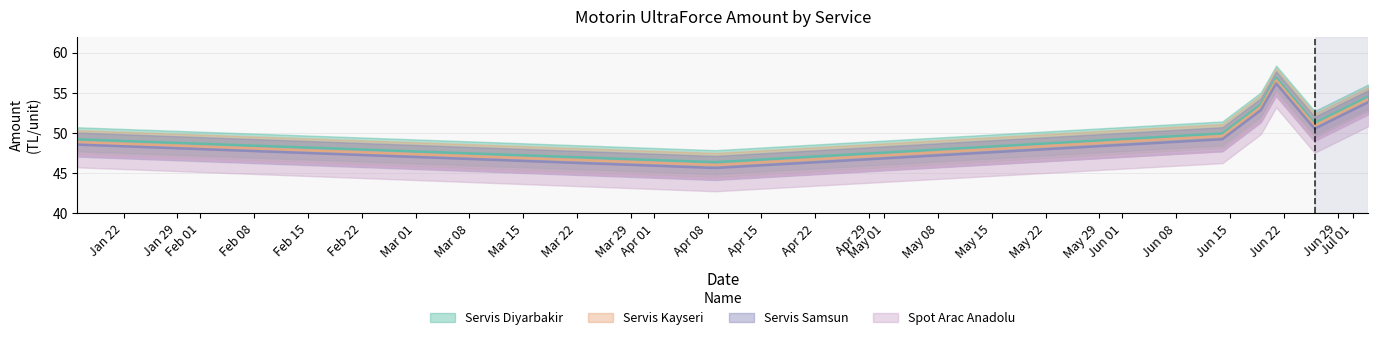

The value of Spot Arac Anadolu at 2025-06-21 is 13.6. True or false?

False